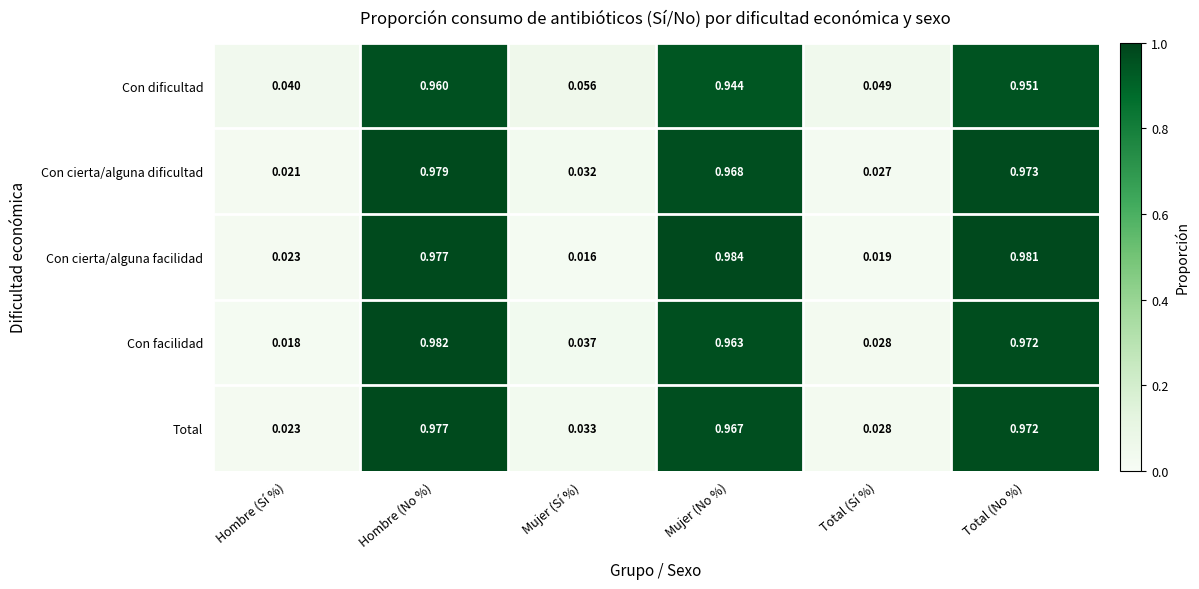

At which category is the sum across all series the highest?

Hombre (No %)